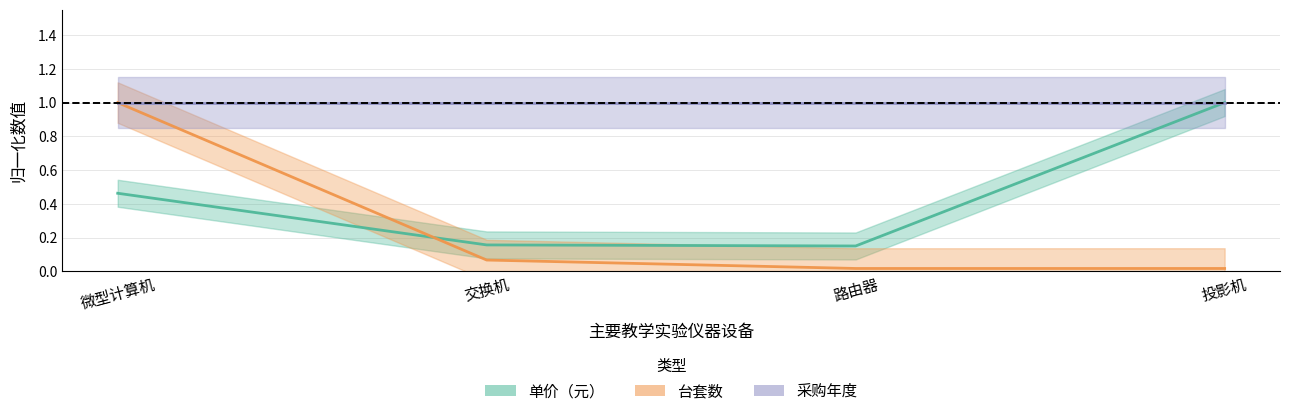

What is the sum of the 单价（元） values at 微型计算机 and 交换机?

0.6